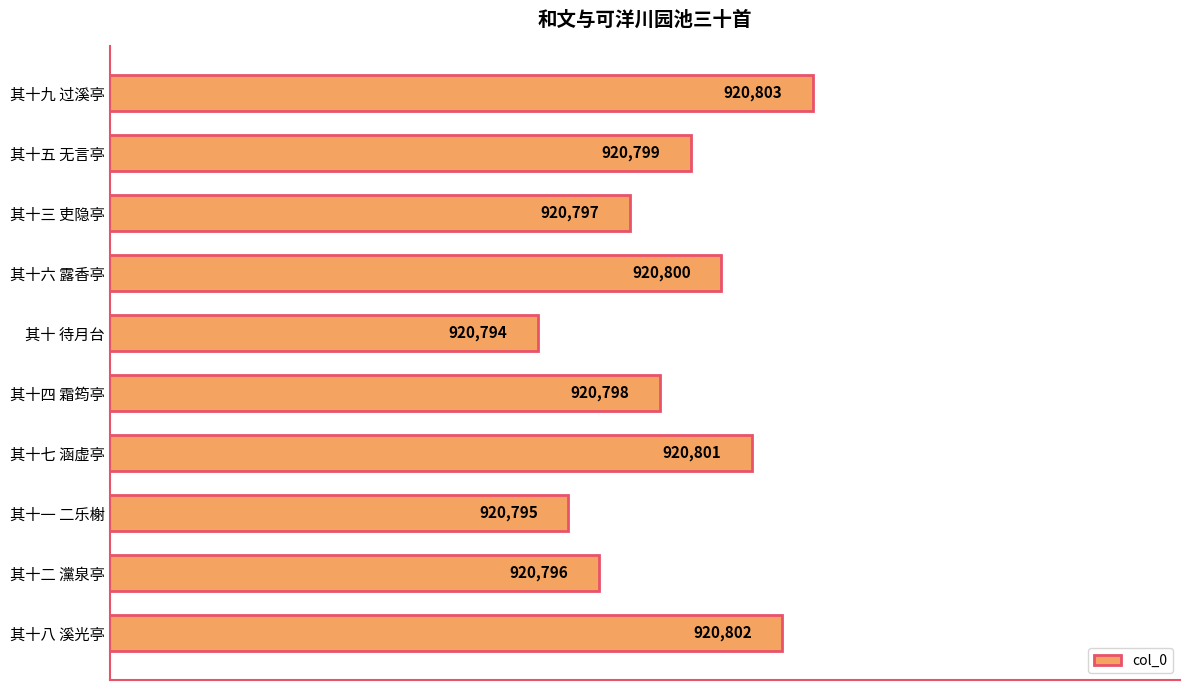

What is the difference between the maximum and second lowest values?

8